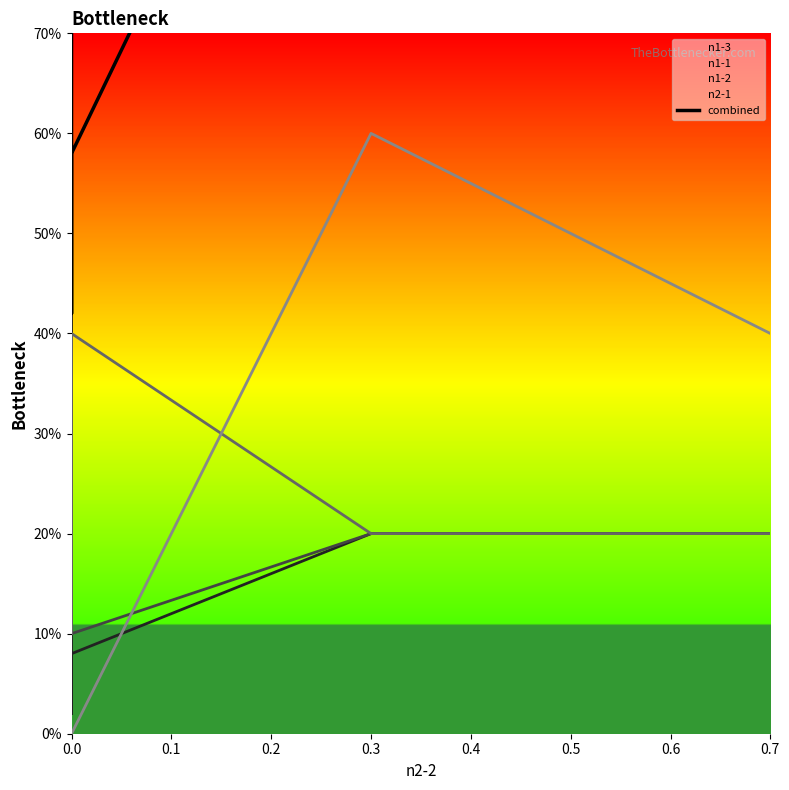

What is the sum of all values?

4.0